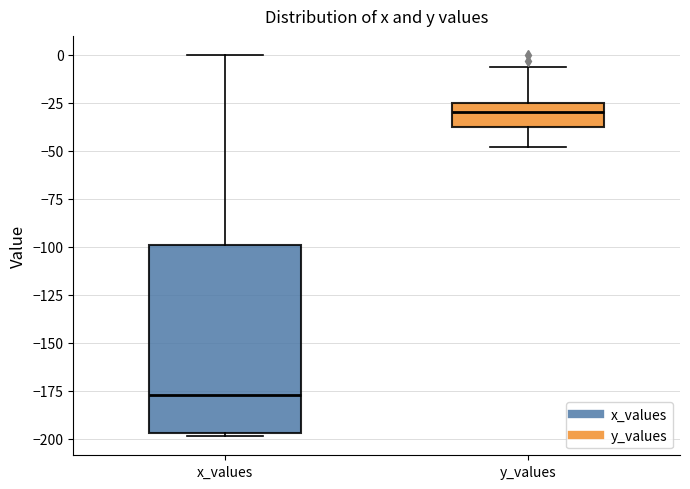

Where does the median line of the box for y_values sit on the y-axis? The values are not printed on the chart, so give them approximately, as read against the axis.

-30